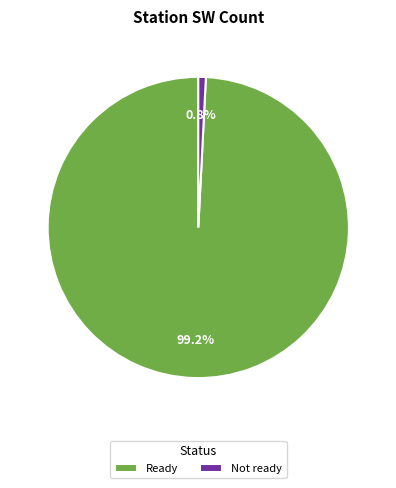

To the nearest percent, what is the average slice percentage?

50%